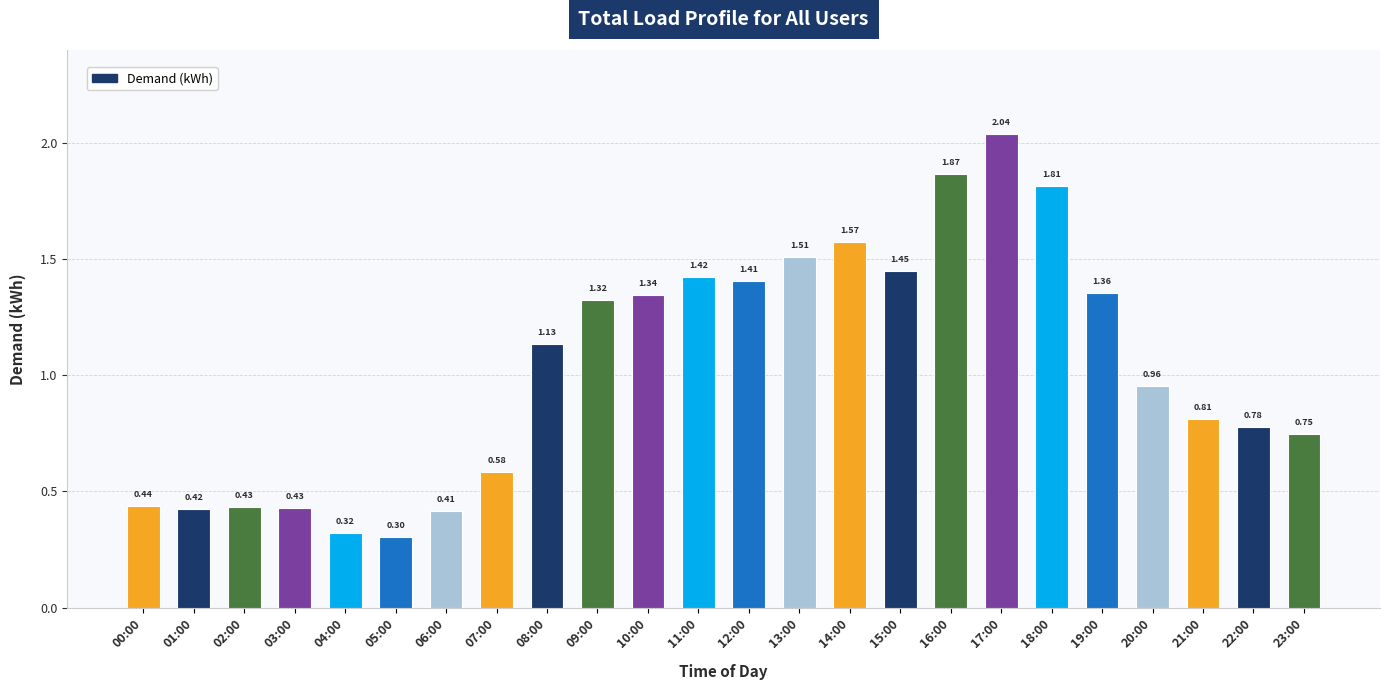

Does the chart contain any negative values?

No